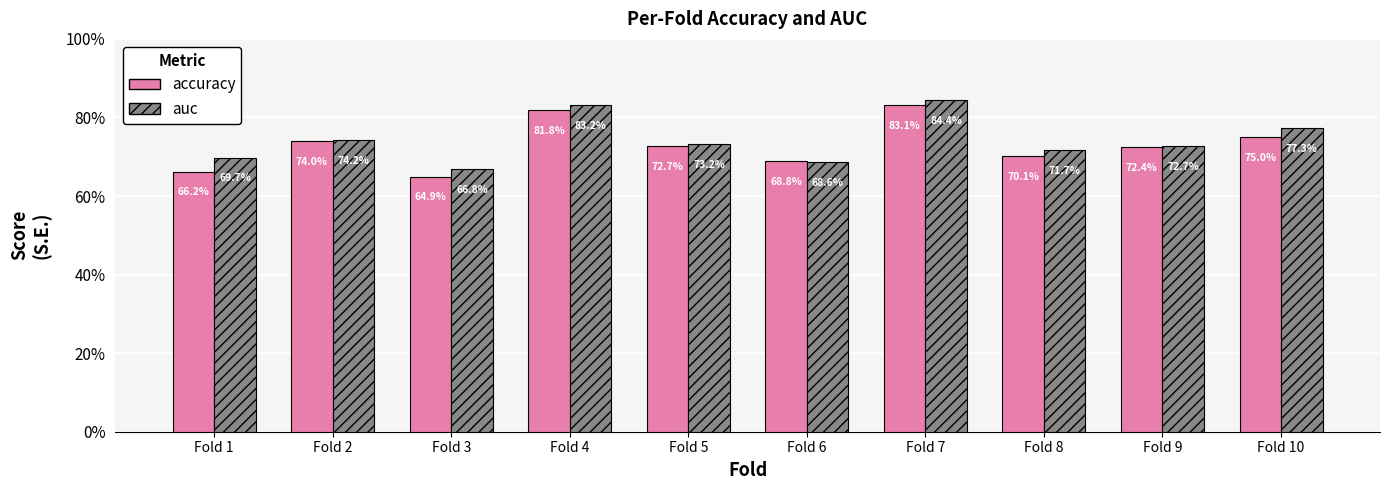

Reading right to left, extract all data points from this chart.

accuracy: 0.8	0.7	0.7	0.8	0.7	0.7	0.8	0.6	0.7	0.7
auc: 0.8	0.7	0.7	0.8	0.7	0.7	0.8	0.7	0.7	0.7